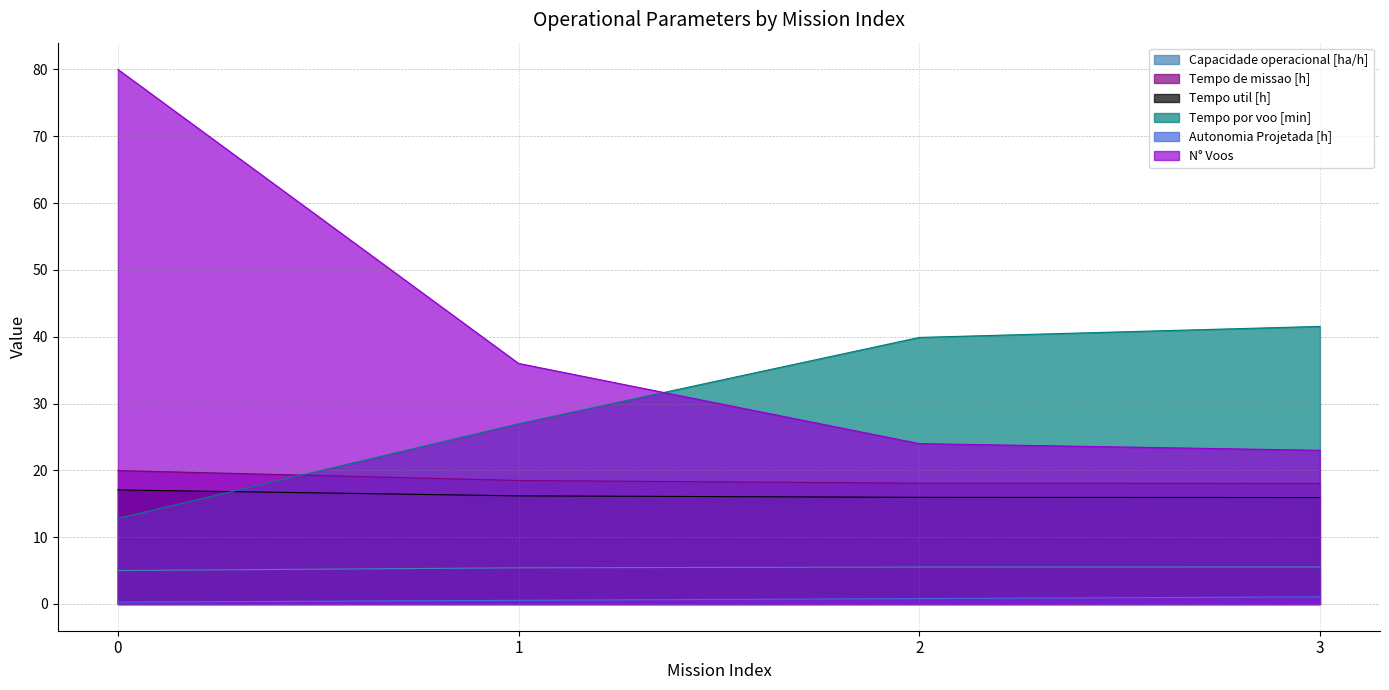

What is the greatest value displayed?

80.0